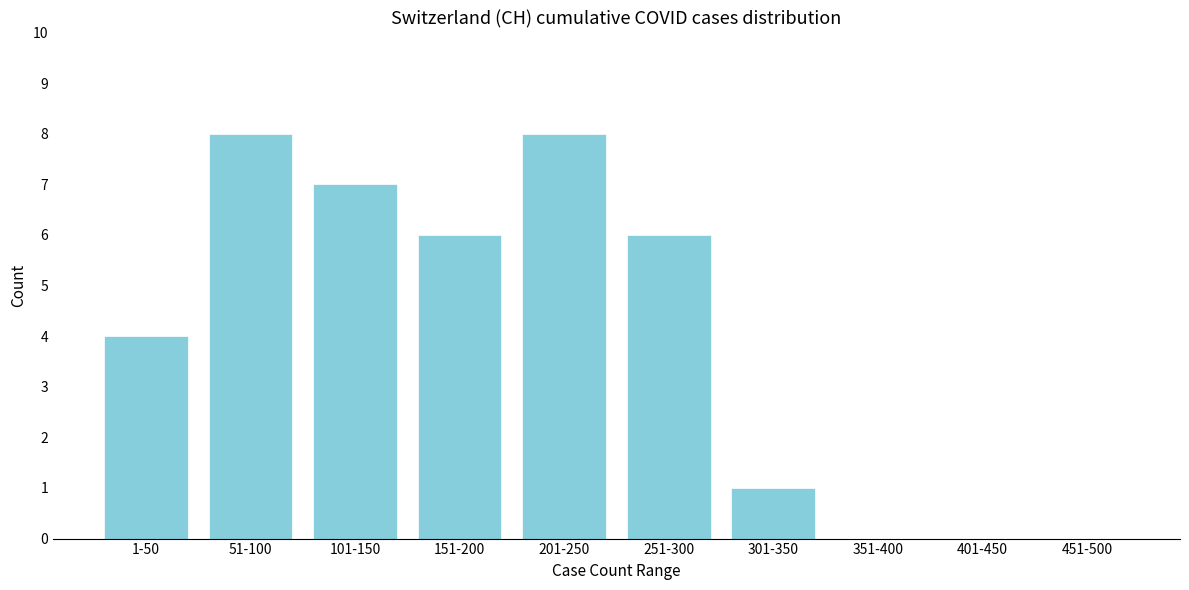

Reading right to left, transcribe all the data shown in this chart.

451-500=0	401-450=0	351-400=0	301-350=1	251-300=6	201-250=8	151-200=6	101-150=7	51-100=8	1-50=4